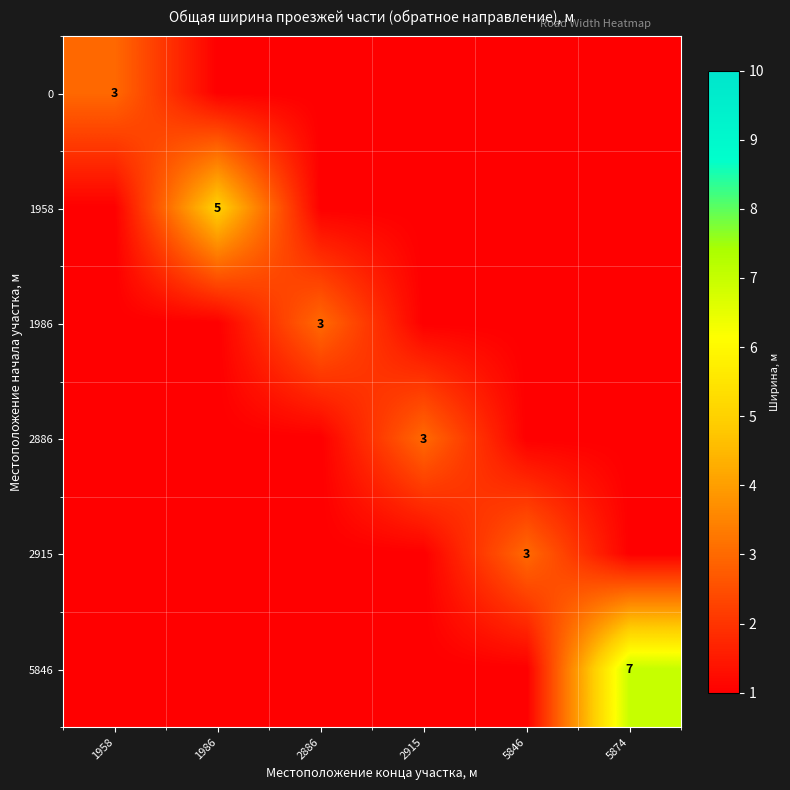

Is it true that 5846 equals 4 at 5874?

False